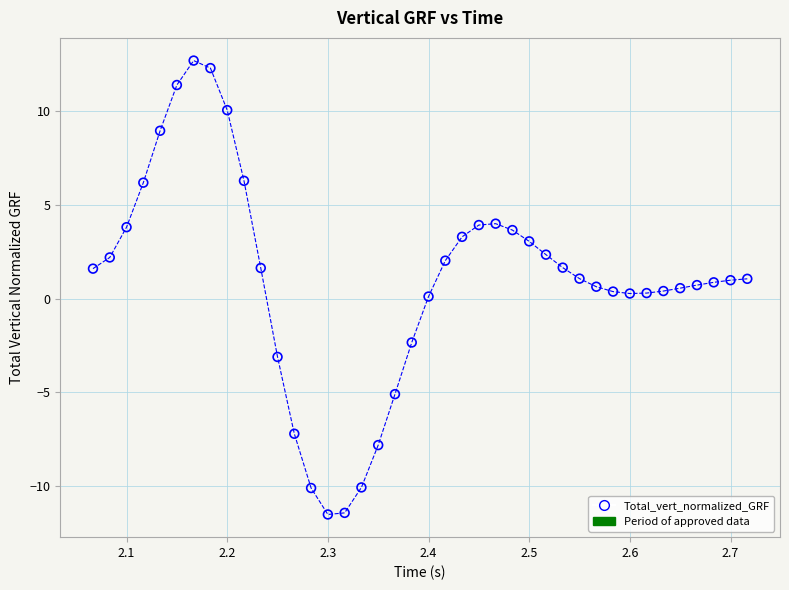

What is the range of X values (max minus min)?

0.7